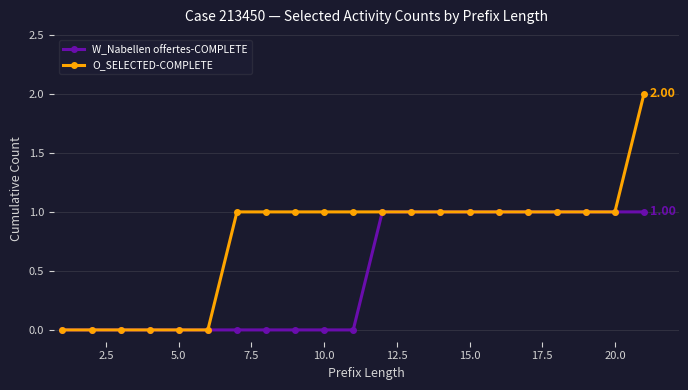

Which series has the widest spread of values?

O_SELECTED-COMPLETE